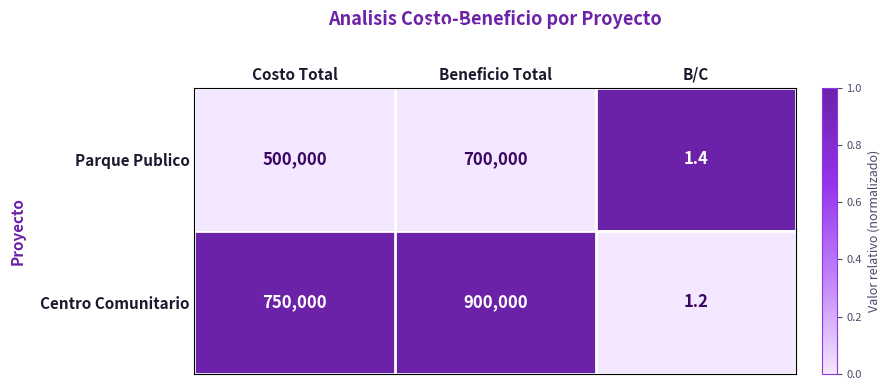

The Parque Publico series shows 313231.0 at Costo Total. True or false?

False